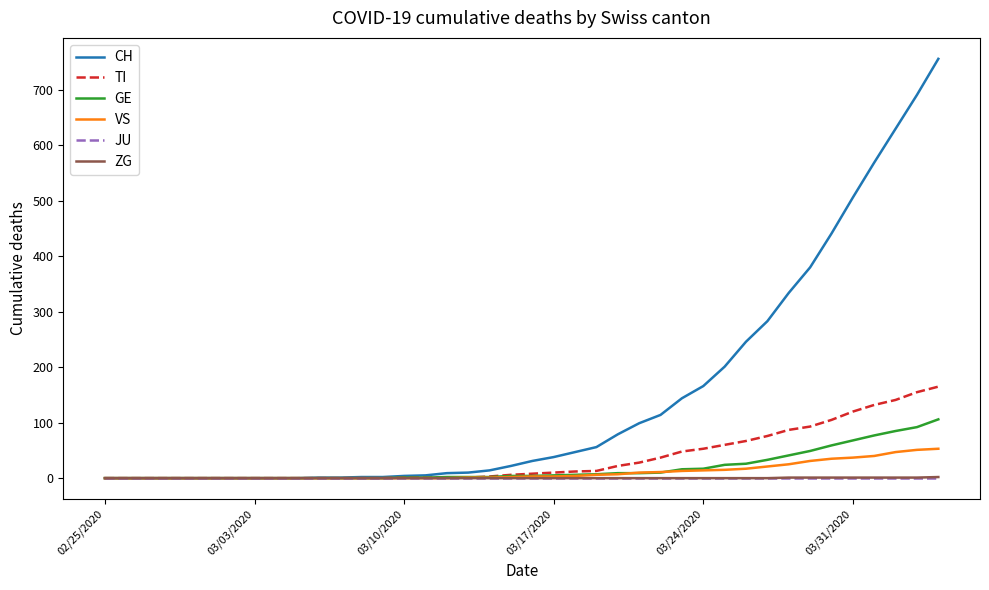

Which series has the widest spread of values?

CH